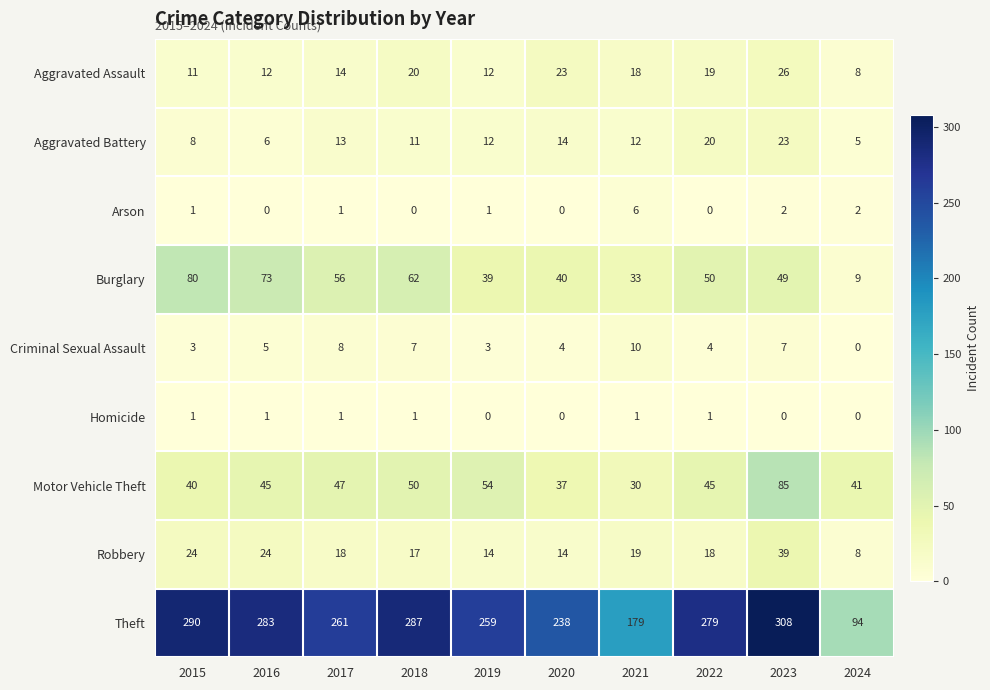

At 2016, list the series in order from smallest to largest.

Arson, Homicide, Criminal Sexual Assault, Aggravated Battery, Aggravated Assault, Robbery, Motor Vehicle Theft, Burglary, Theft